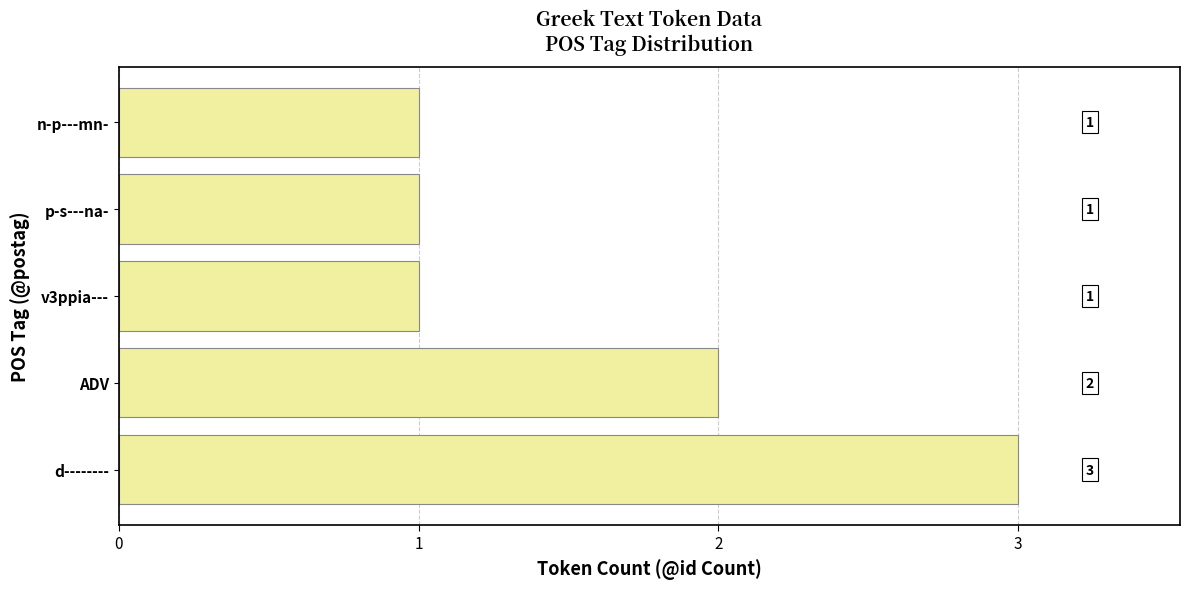

True or false: the data shows 3 at d--------.

True